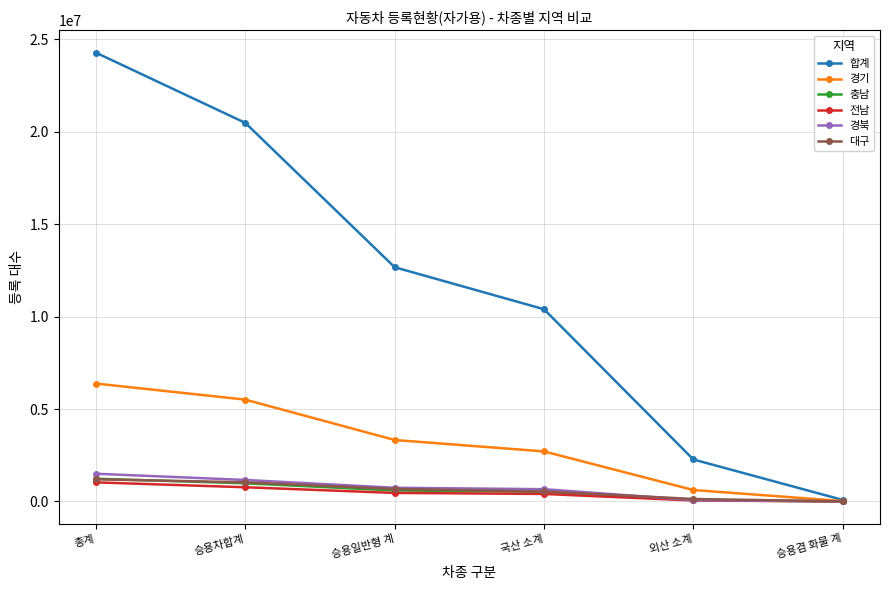

What is the maximum value shown in the chart?

24281580